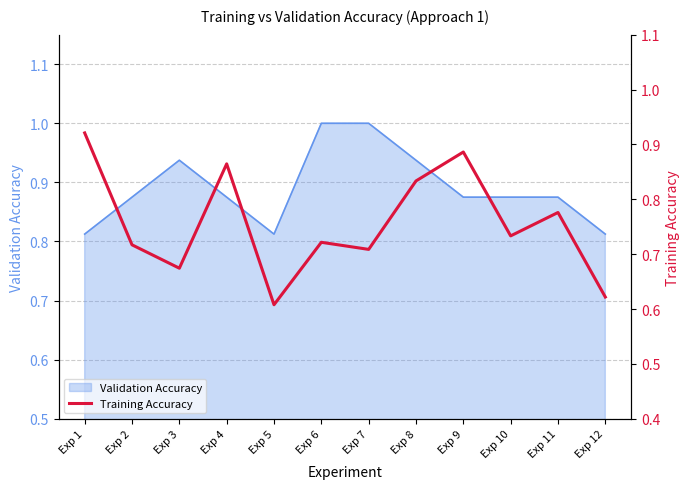

The chart shows a value of 1.4 at Exp 8. True or false?

False